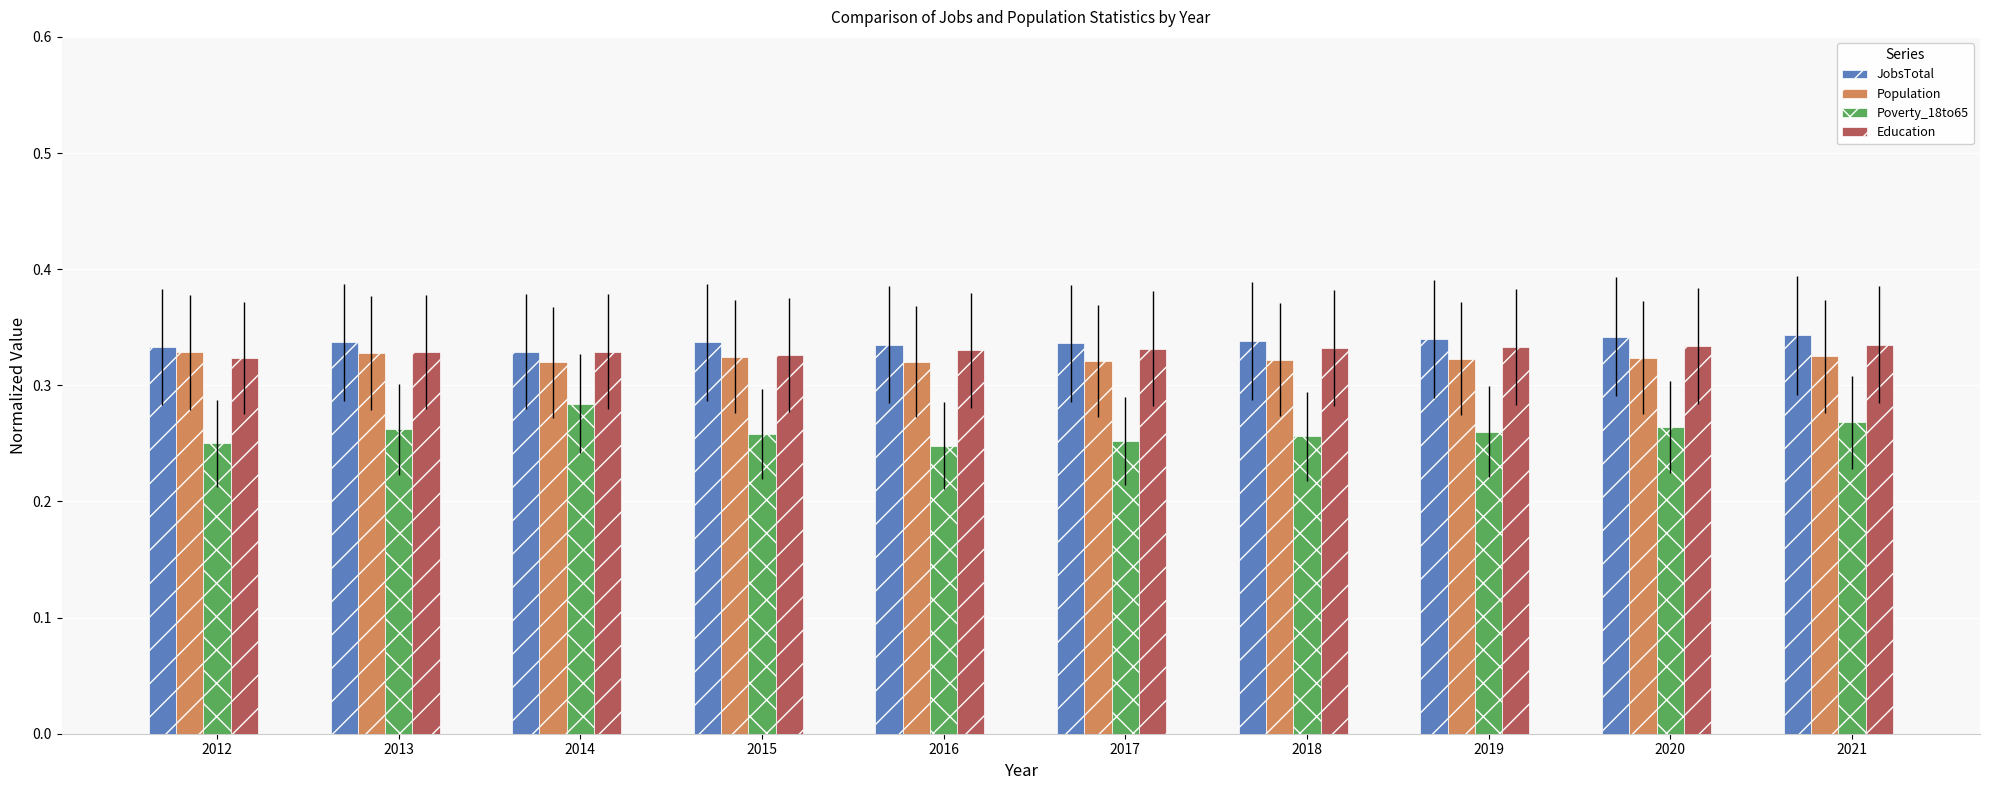

Is it true that Poverty_18to65 equals 0.1 at 2013?

False